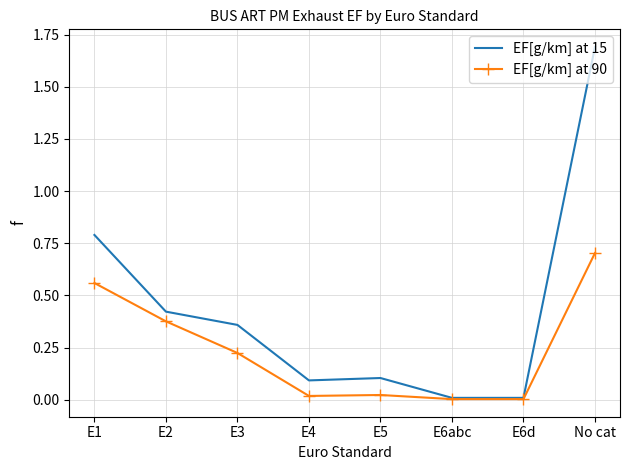

What is the highest value of the EF[g/km] at 90 series?

0.7